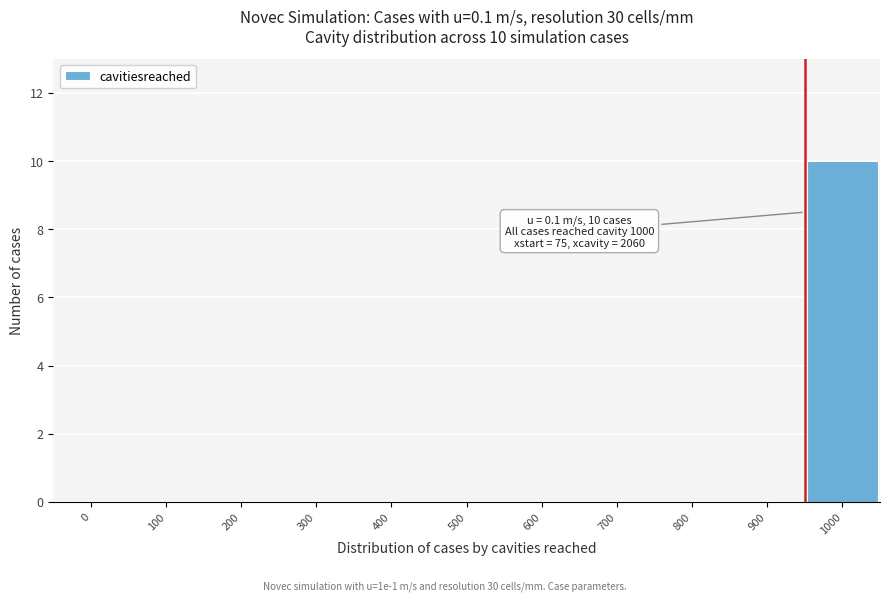

Reading right to left, what are all the values shown in this chart?

1000=10	900=0	800=0	700=0	600=0	500=0	400=0	300=0	200=0	100=0	0=0